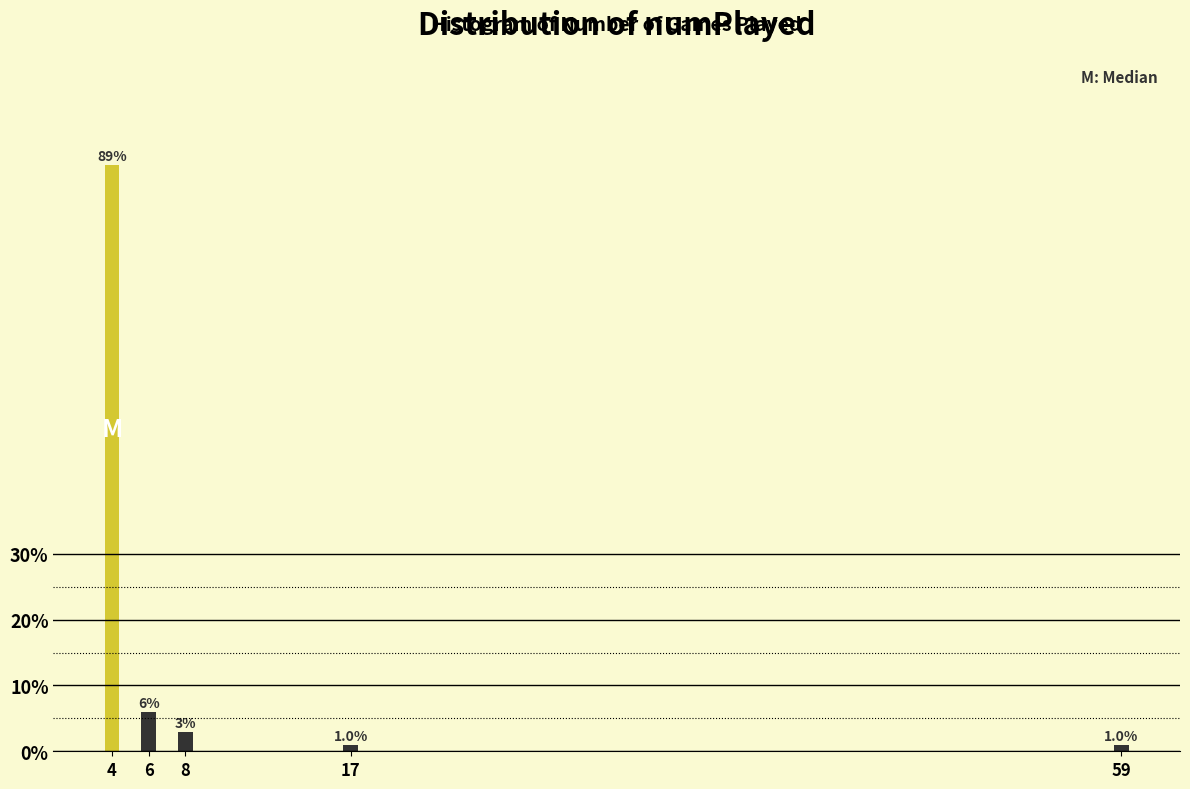

What is the smallest value displayed?

1.0